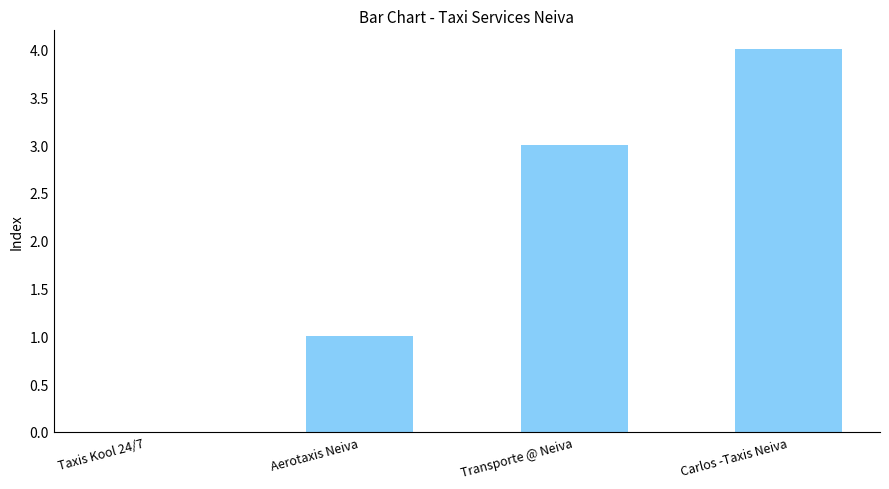

Is it true that the value at Aerotaxis Neiva is 2?

False